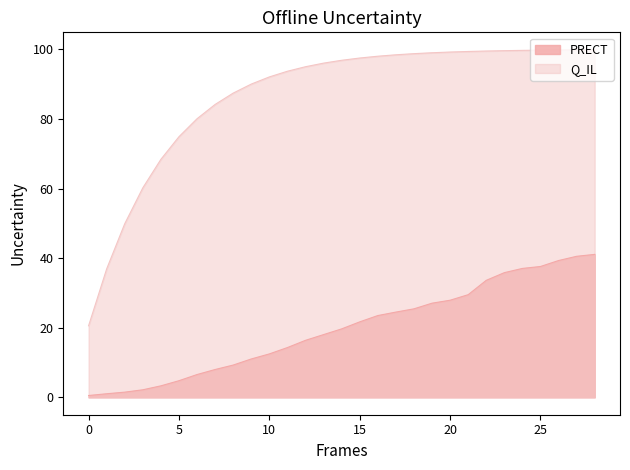

What is the approximate value of Q_IL at 9?

90.0